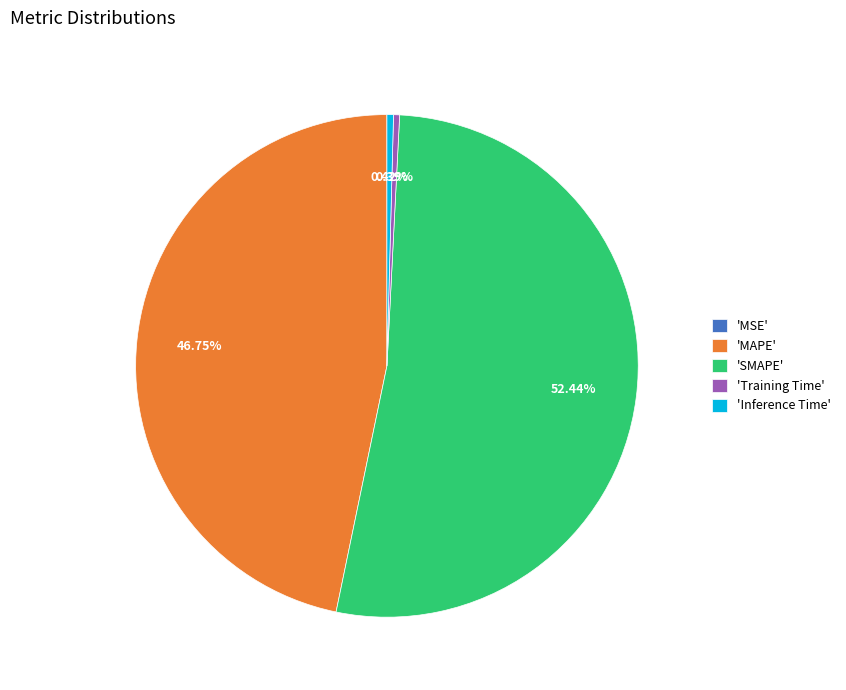

What is the largest slice in the pie chart?

'SMAPE'